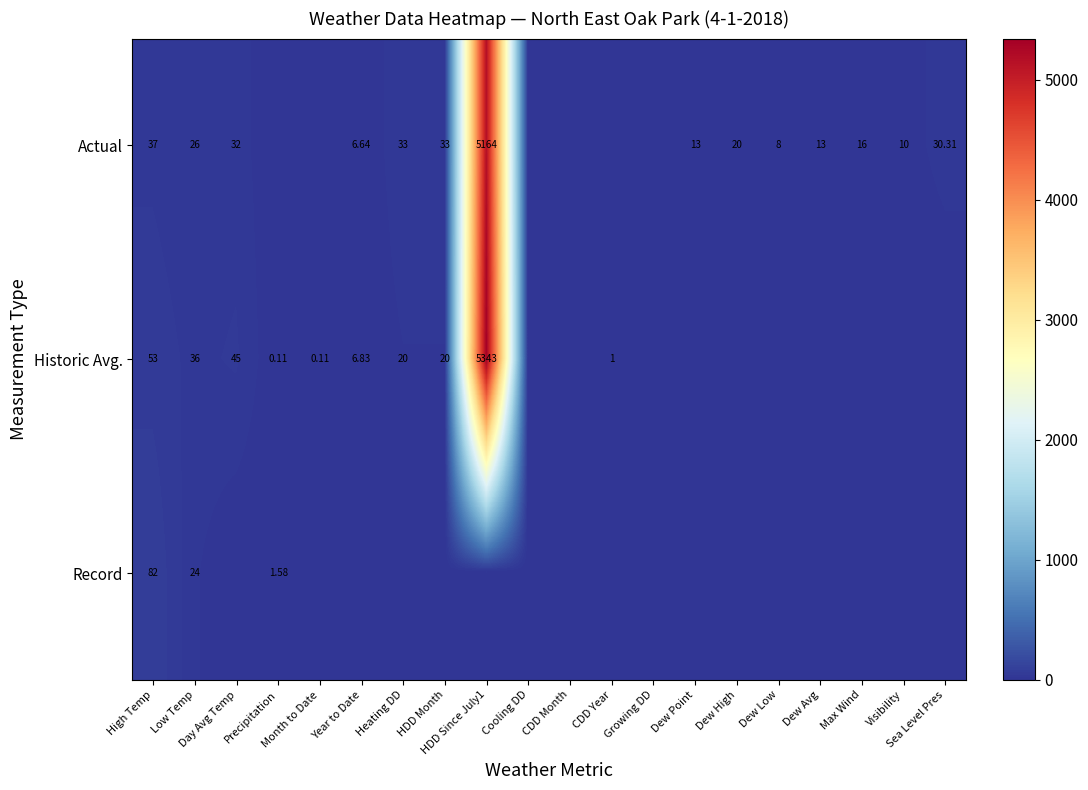

The Historic Avg. series shows 2673.7 at Growing DD. True or false?

False